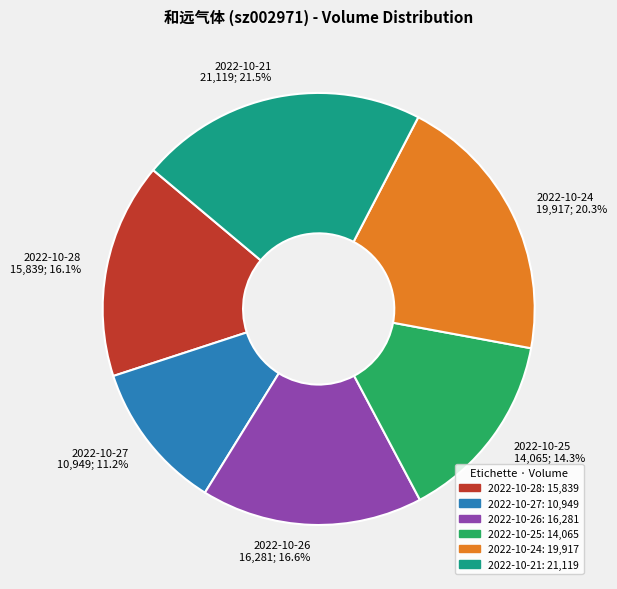

Approximately how many times larger is the value at 2022-10-25 compared to 2022-10-28?

0.9